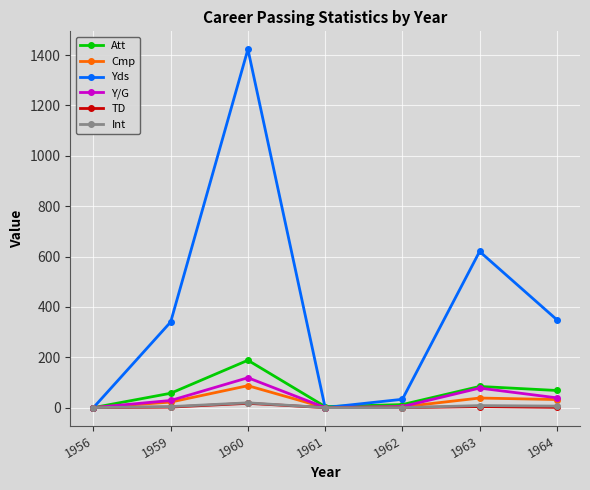

At which category does Int reach its first local peak?

1960